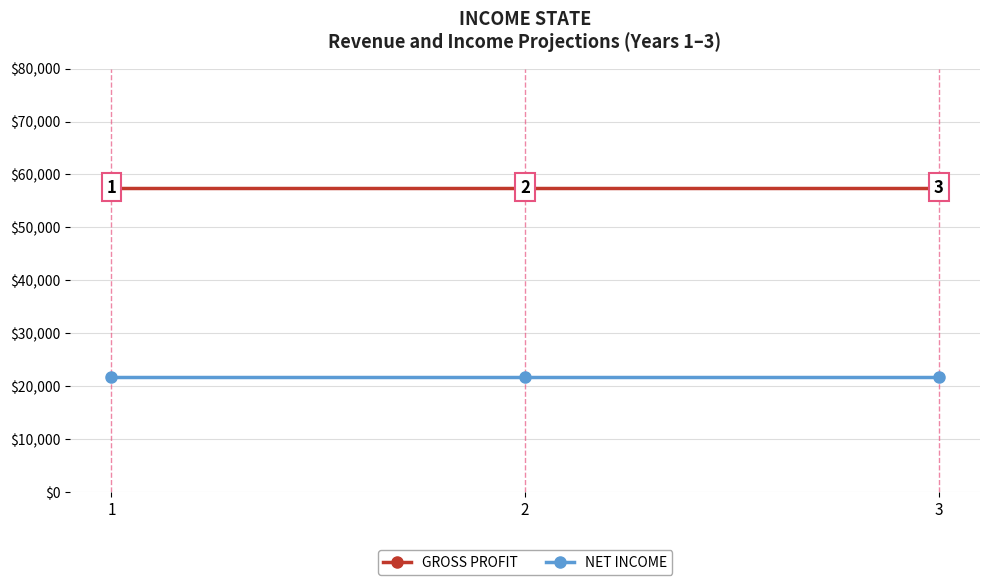

What is the maximum value for NET INCOME?

21725